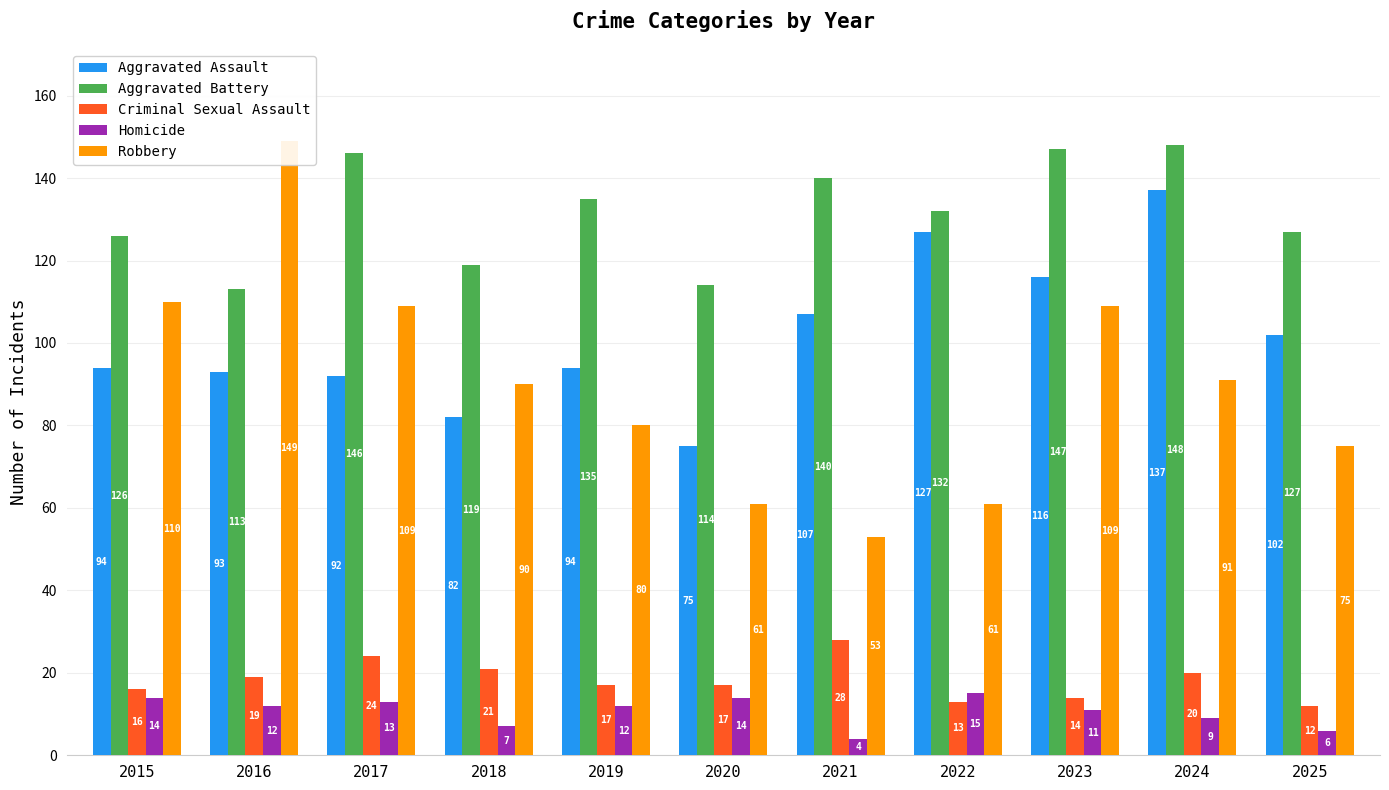

What is the value of the Homicide bar at the 4th from the left?

7